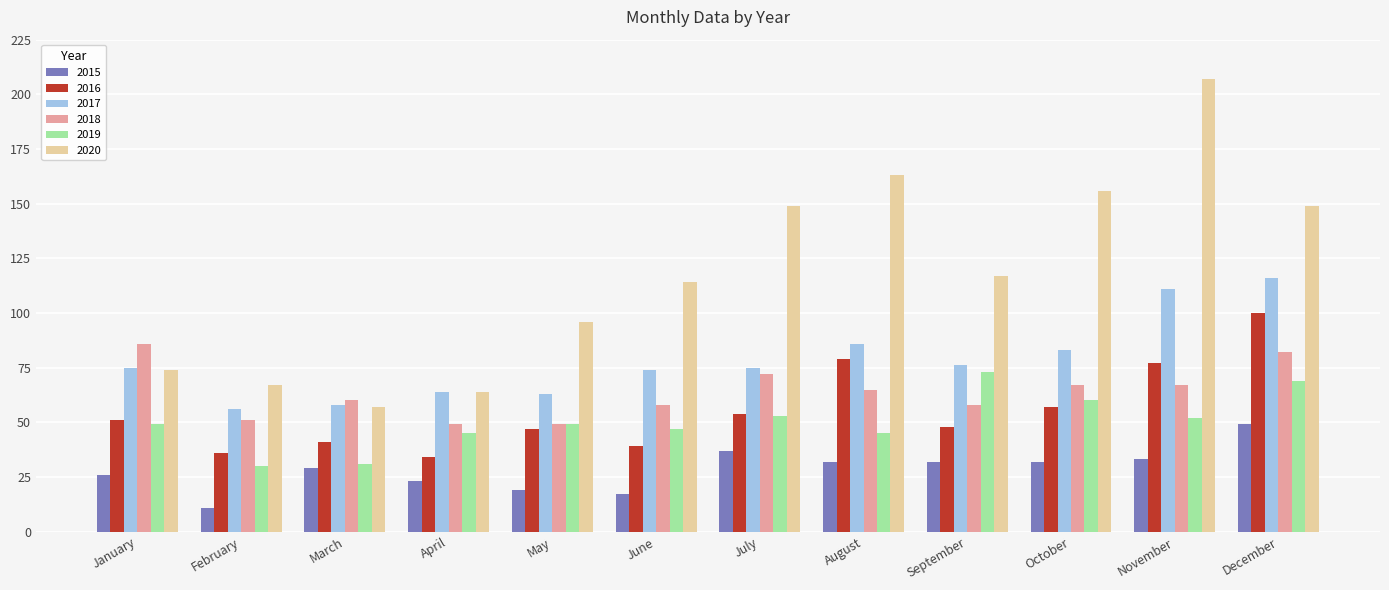

What is the value of the 2016 bar at the 12th from the left?

100